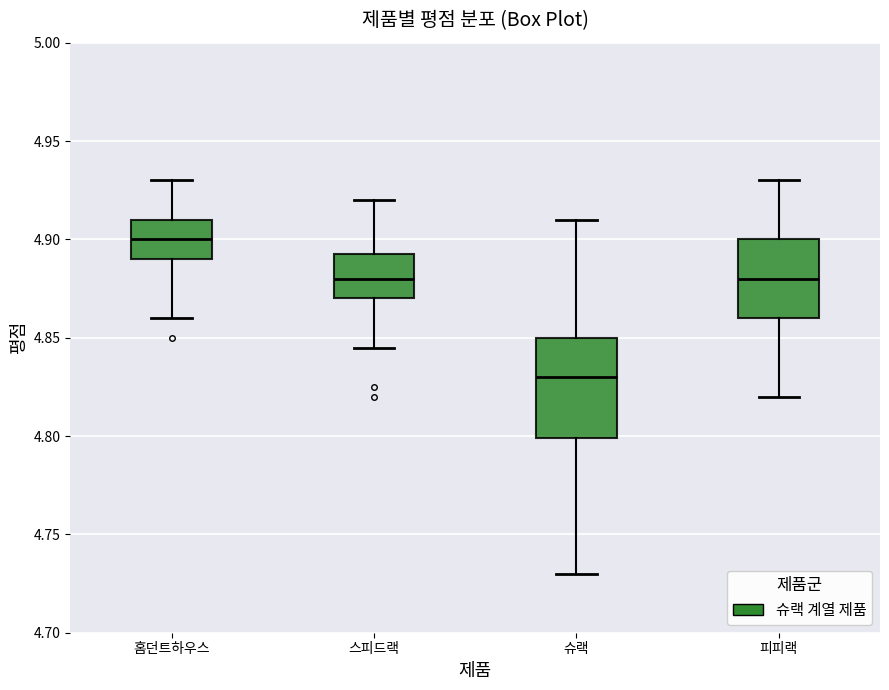

Reading left to right, read every box against the y-axis: the position of its median line, the range the box covers, and the ends of its whiskers. The values are not printed on the chart, so give them approximately, as read against the axis.

홈던트하우스: median 4.900, box 4.890 to 4.910, whiskers 4.860 to 4.930
스피드랙: median 4.880, box 4.870 to 4.895, whiskers 4.845 to 4.920
슈랙: median 4.830, box 4.800 to 4.850, whiskers 4.730 to 4.910
피피랙: median 4.880, box 4.860 to 4.900, whiskers 4.820 to 4.930